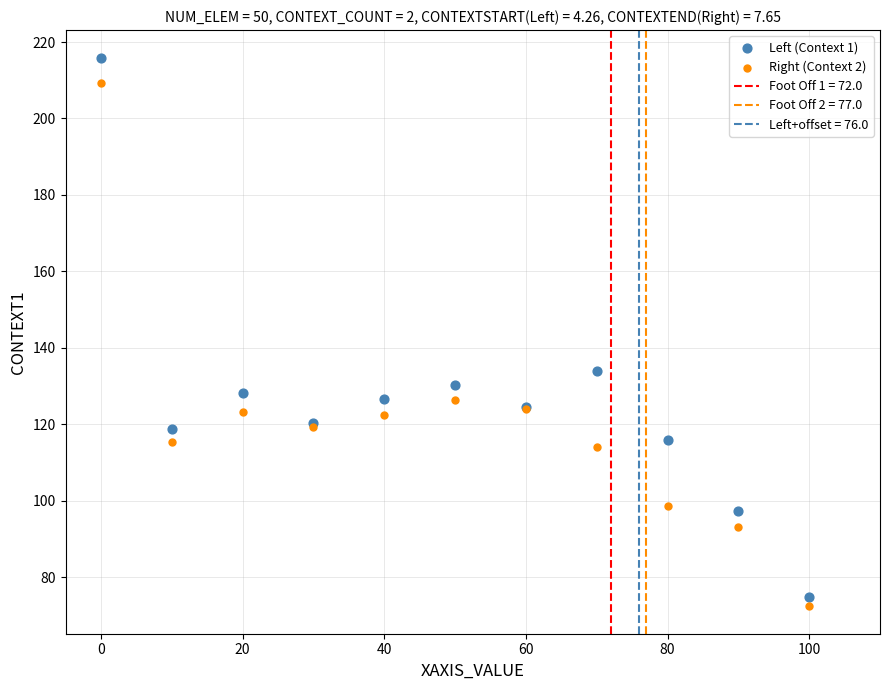

Which series has the widest spread of Y values?

Left (Context 1)